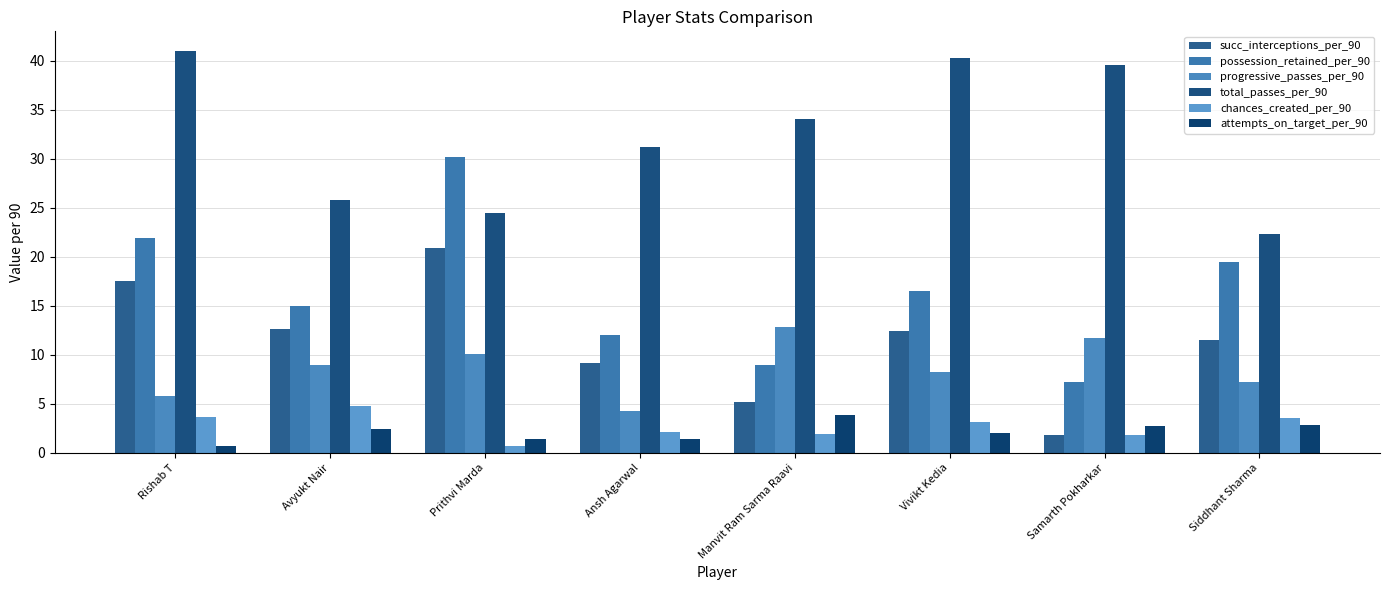

Which series has the largest range (max minus min)?

possession_retained_per_90